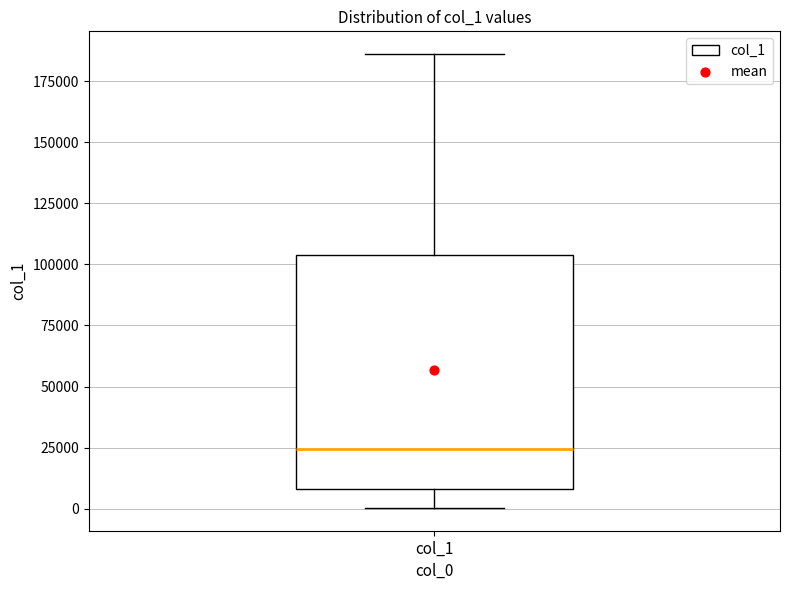

Where does the lower whisker of the box for col_1 end on the y-axis? The values are not printed on the chart, so give them approximately, as read against the axis.

0